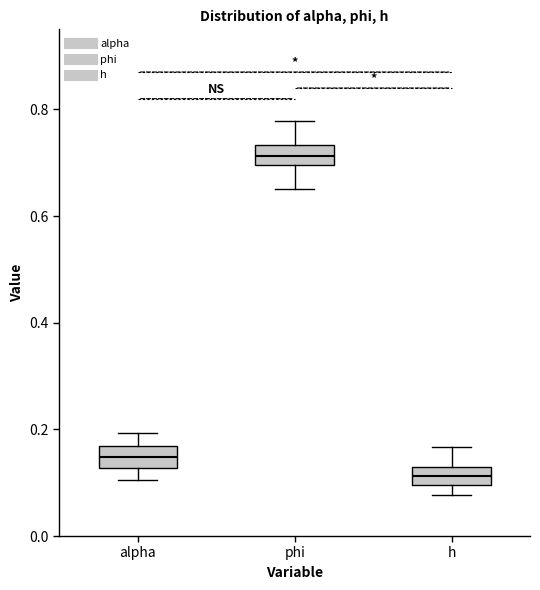

Reading left to right, transcribe this box plot: for each box, give where its median line is, the range the box spans, and where its two whiskers end, as read against the y-axis. The values are not printed on the chart, so give them approximately, as read against the axis.

alpha: median 0.14, box 0.12 to 0.16, whiskers 0.10 to 0.20
phi: median 0.72, box 0.70 to 0.74, whiskers 0.66 to 0.78
h: median 0.12, box 0.10 to 0.14, whiskers 0.08 to 0.16